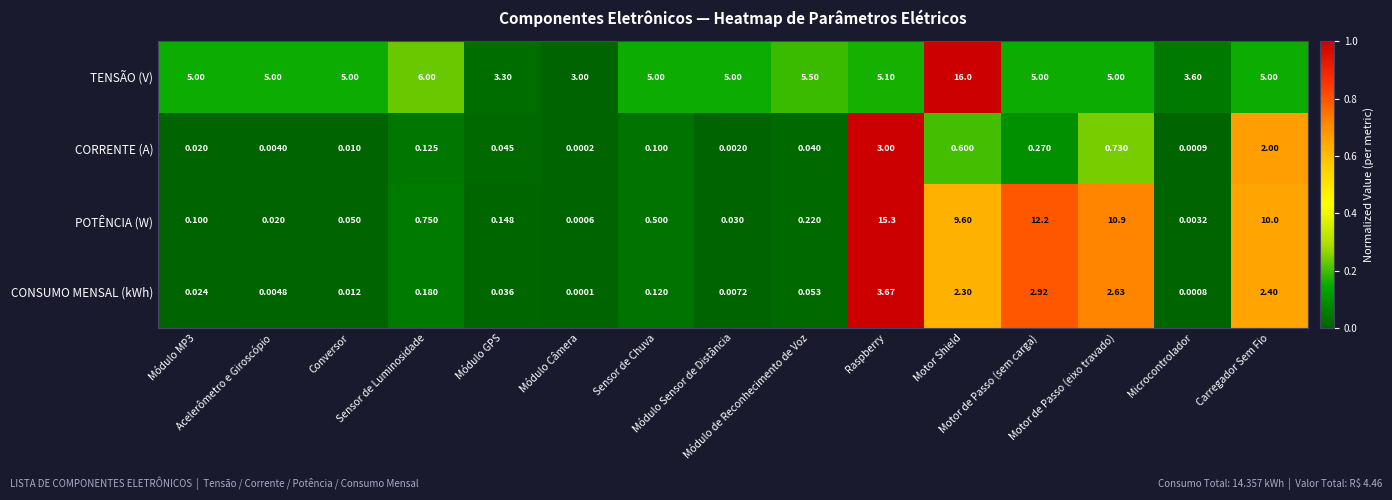

What is the maximum value shown in the chart?

16.0